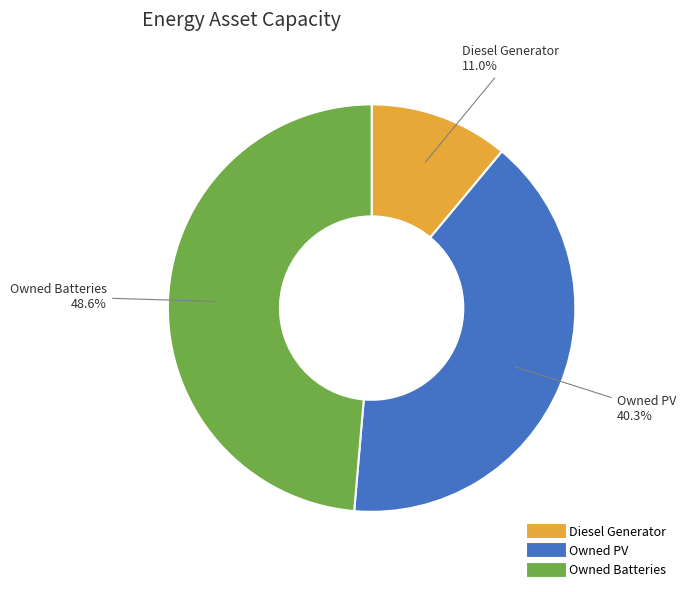

Combined, what portion of the pie is Diesel Generator and Owned Batteries?

59.7%